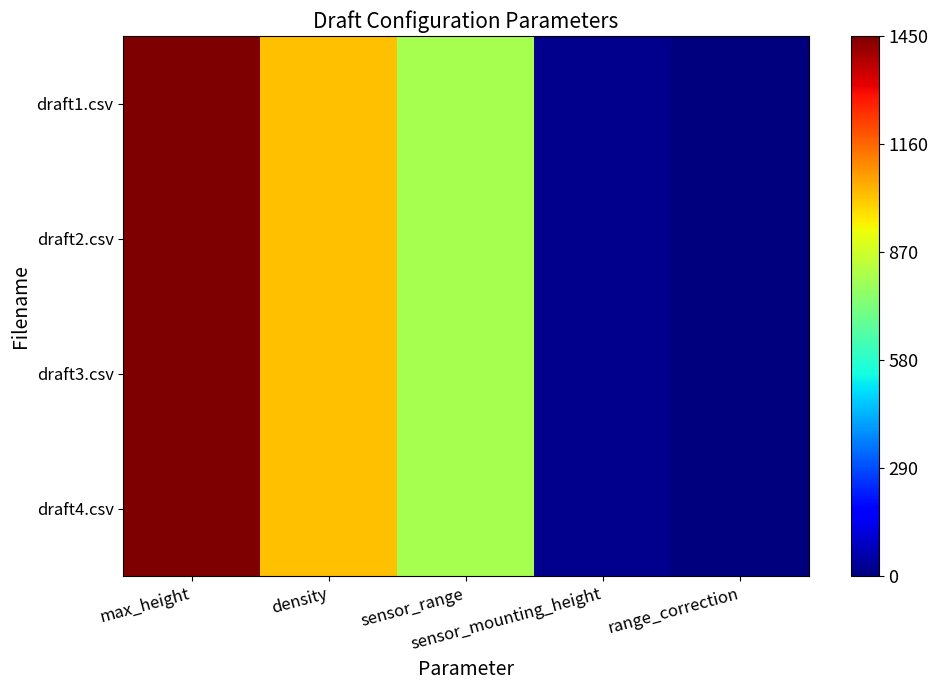

What is the greatest value displayed?

1450